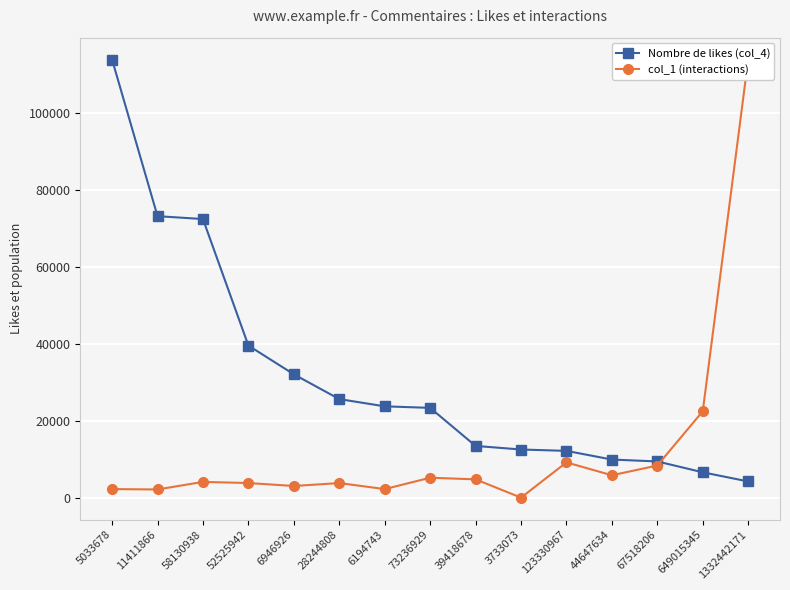

What is the spread (max minus min) of values at 67518206?

1058.9